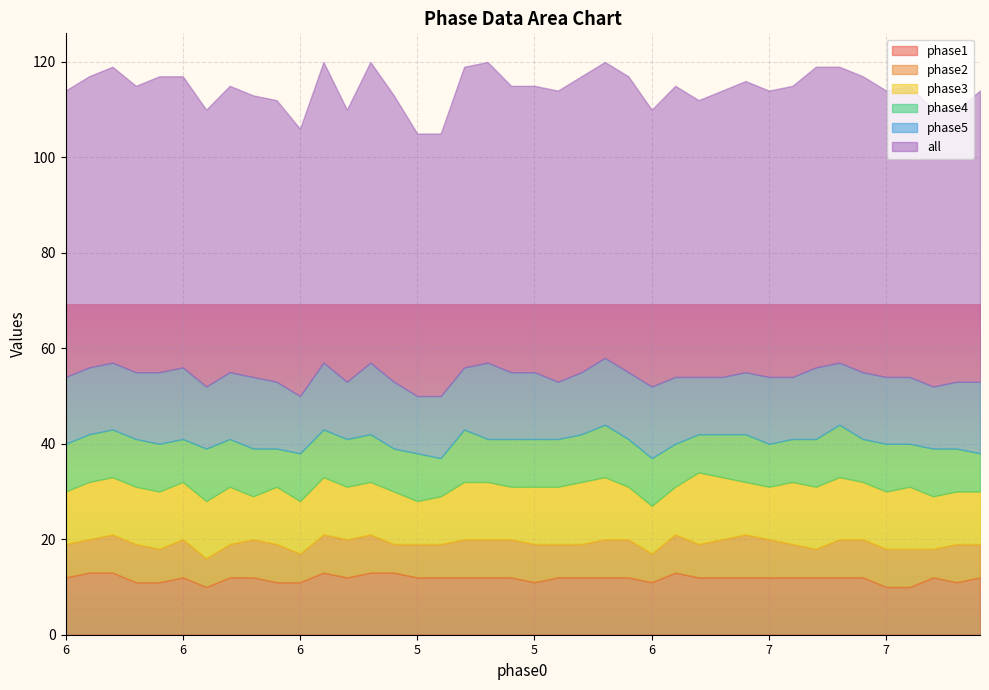

True or false: phase3 and phase1 intersect in this chart.

True